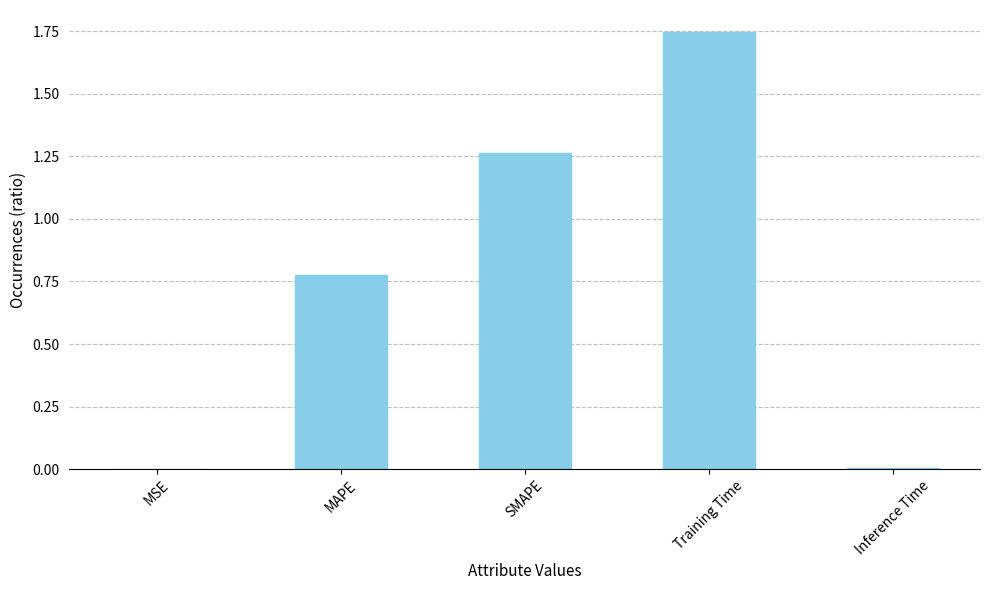

Between MAPE and MSE, which is larger?

MAPE